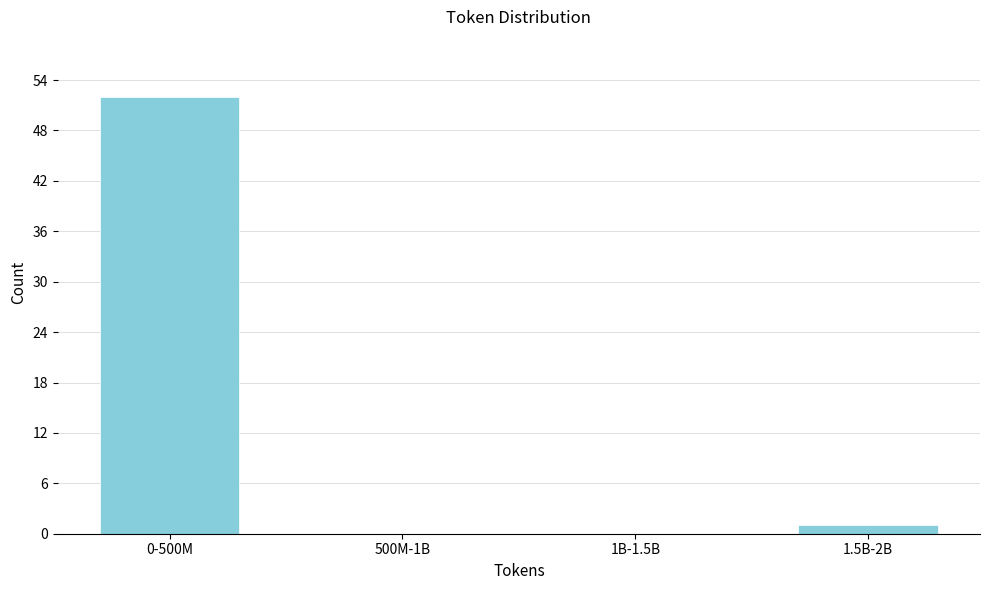

Reading left to right, what are all the values shown in this chart?

0-500M=52	500M-1B=0	1B-1.5B=0	1.5B-2B=1